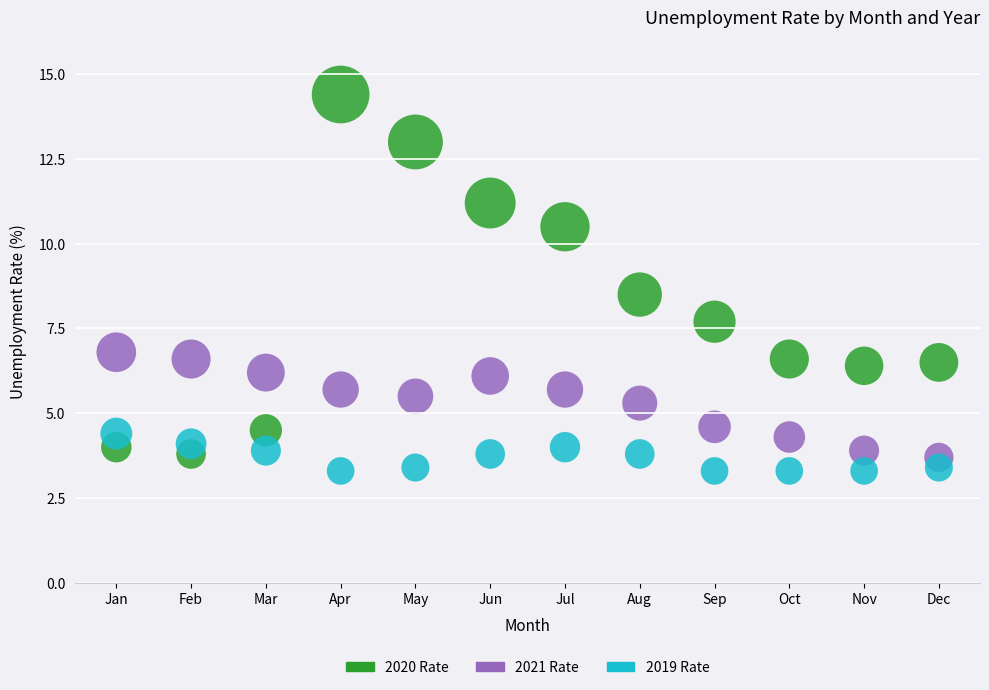

In the 2020 Rate series, what Y value is closest to 9?

8.5